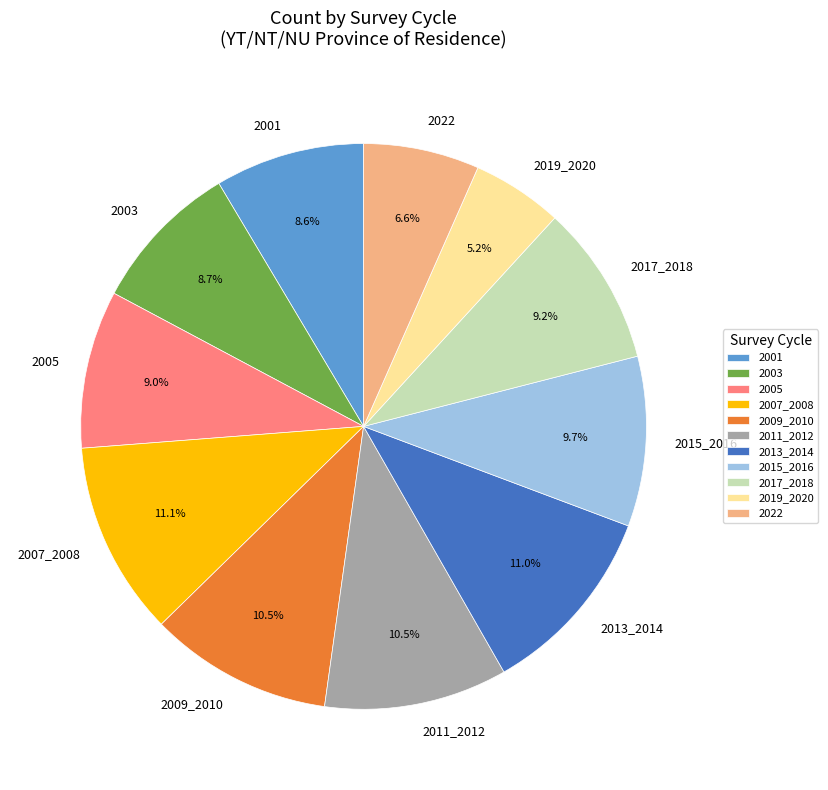

Do 2015_2016 and 2005 together represent more than half of the pie?

No